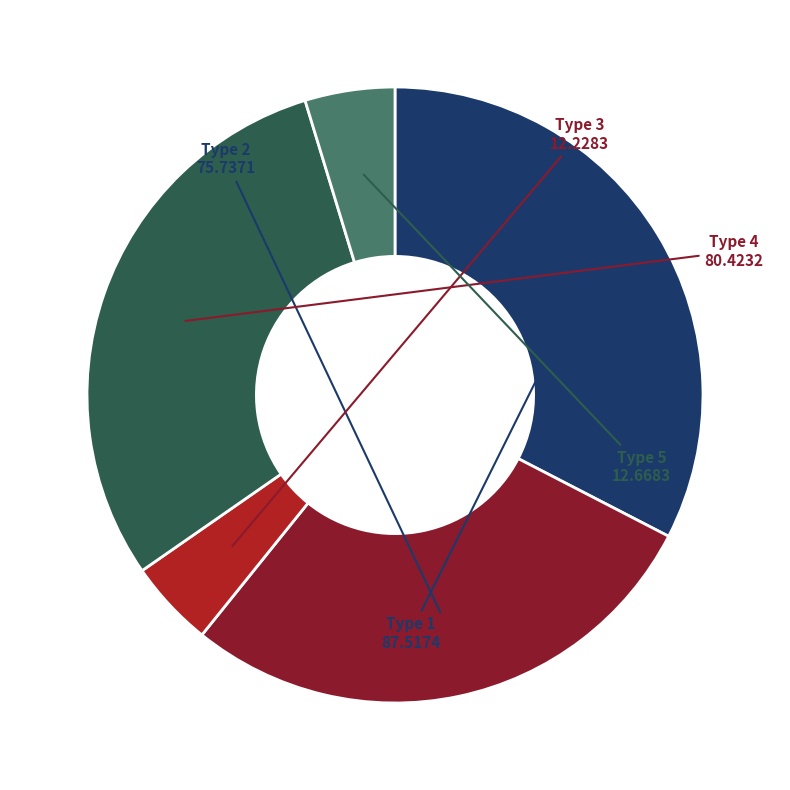

How many segments does this pie chart have?

5